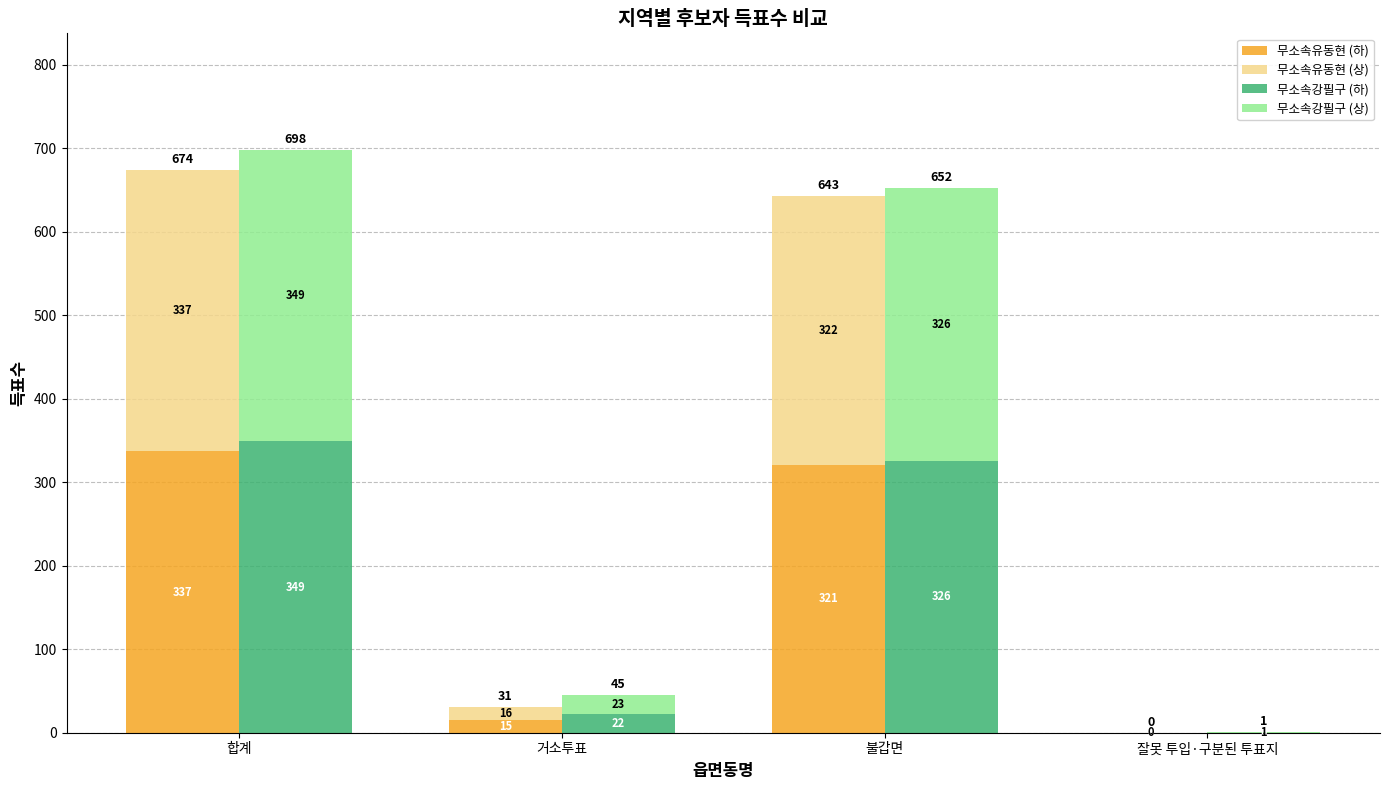

Is it true that 무소속유동현 (상) equals 442 at 합계?

False